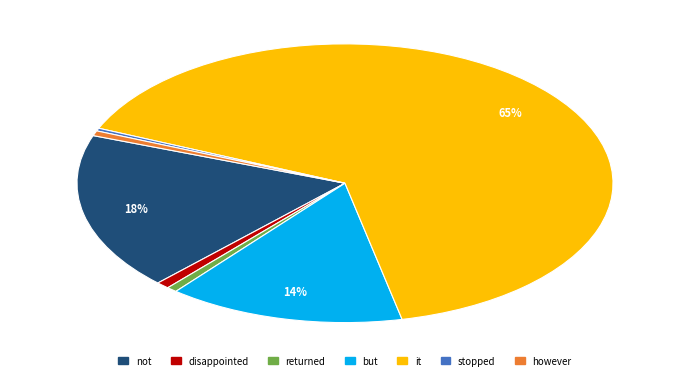

Is there any slice that represents more than half of the pie?

Yes